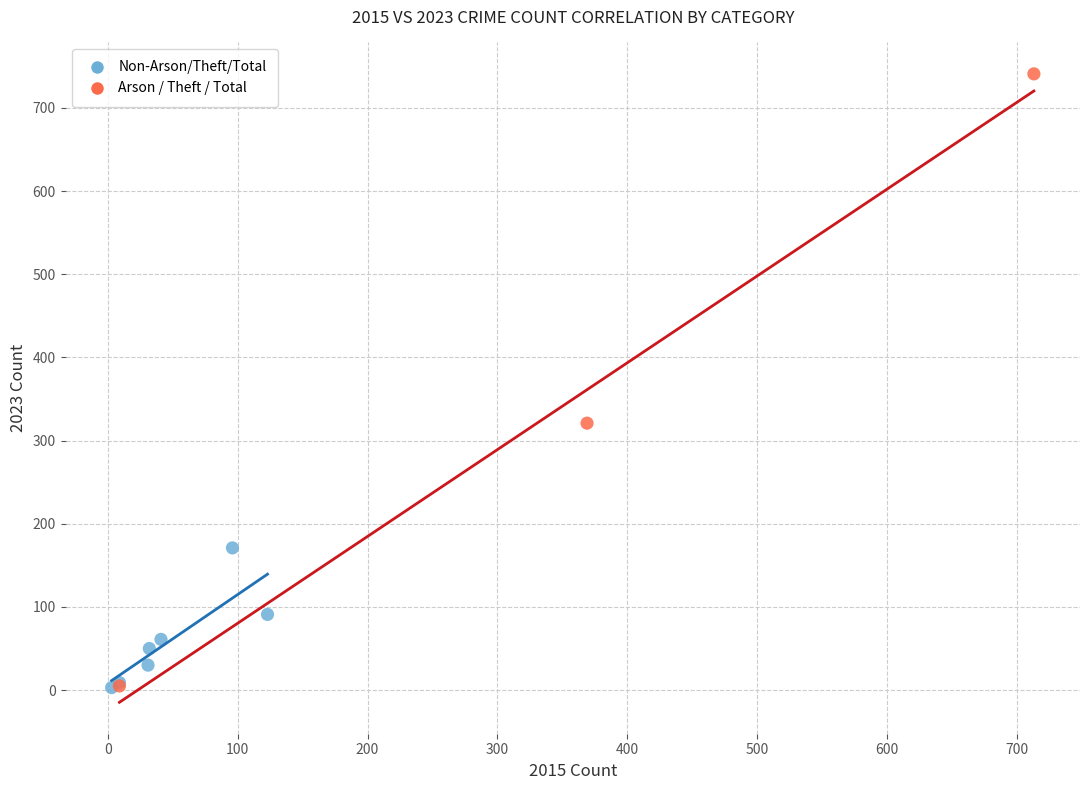

Which series has the widest spread of Y values?

Arson / Theft / Total